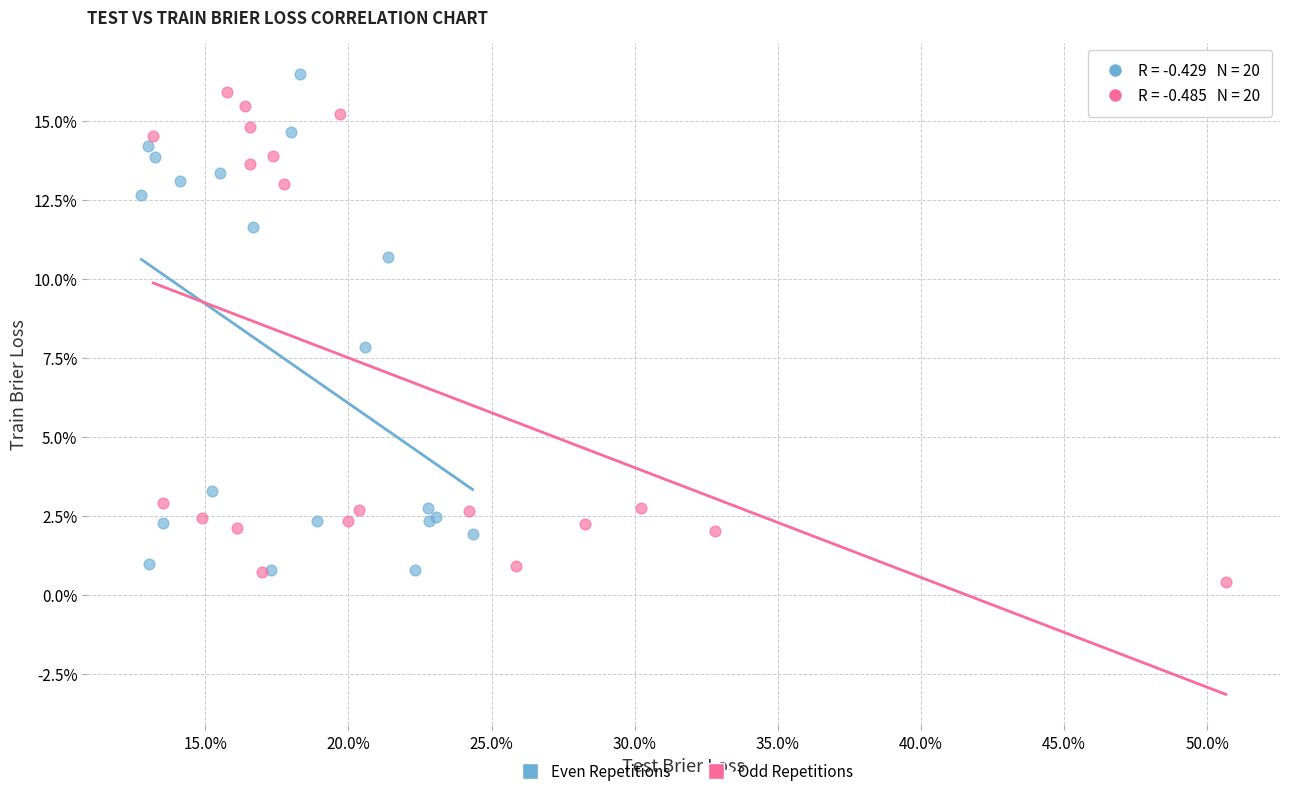

What are all the series names shown in the legend?

Even Repetitions, Odd Repetitions